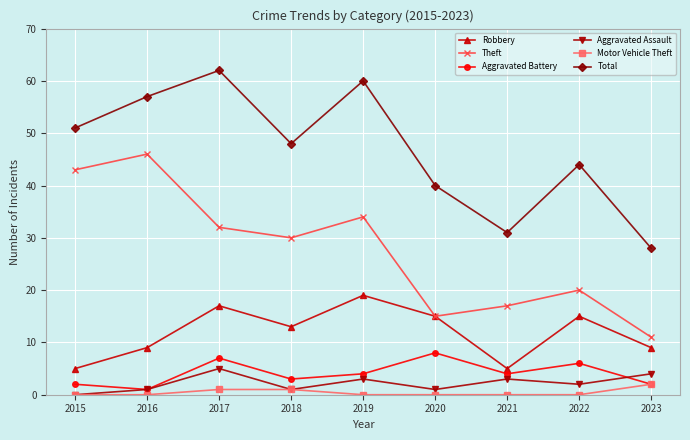

Reading left to right, list all the values displayed in this chart.

Robbery: 5	9	17	13	19	15	5	15	9
Theft: 43	46	32	30	34	15	17	20	11
Aggravated Battery: 2	1	7	3	4	8	4	6	2
Aggravated Assault: 0	1	5	1	3	1	3	2	4
Motor Vehicle Theft: 0	0	1	1	0	0	0	0	2
Total: 51	57	62	48	60	40	31	44	28